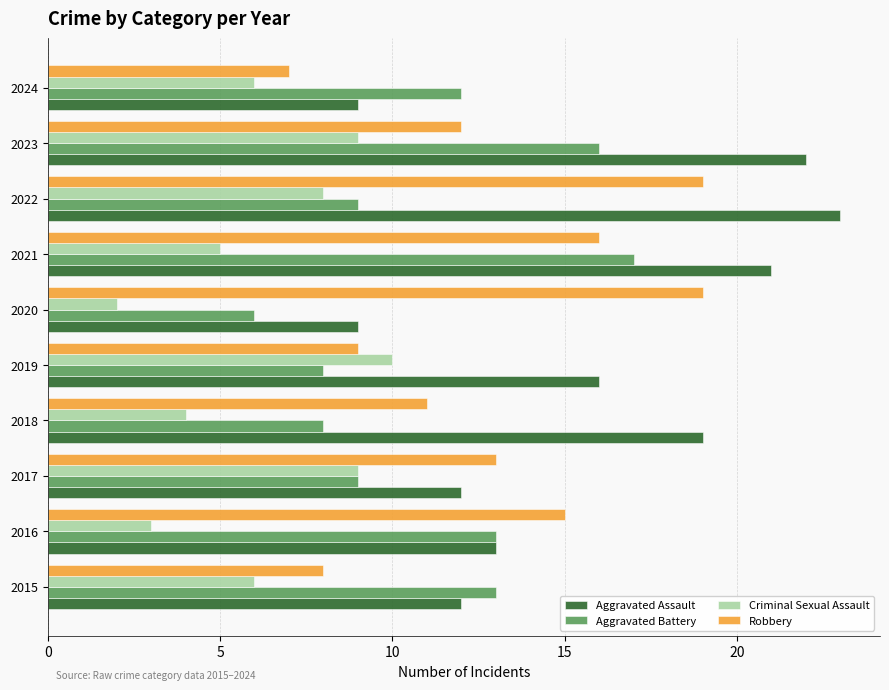

What is the sum of the Aggravated Battery values at 2024 and 2021?

29